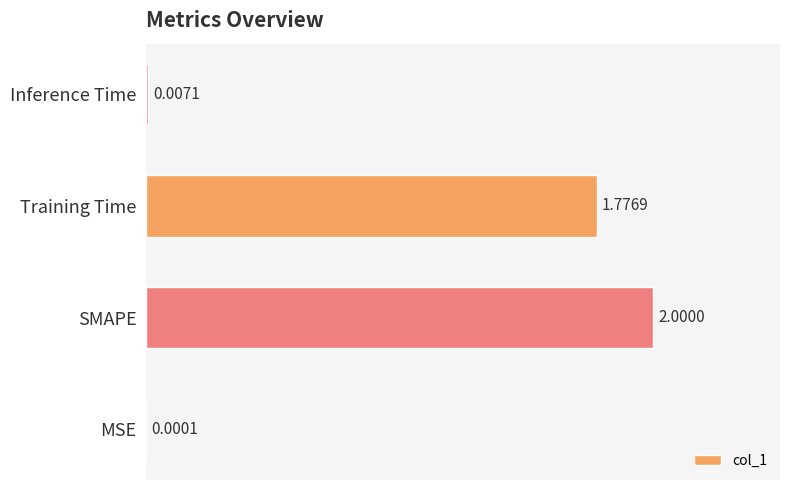

At which label is the value closest to 1?

Training Time